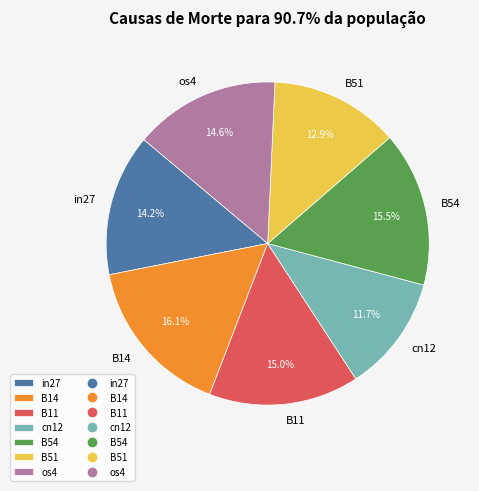

Is it true that in27 is 14% of the pie?

True